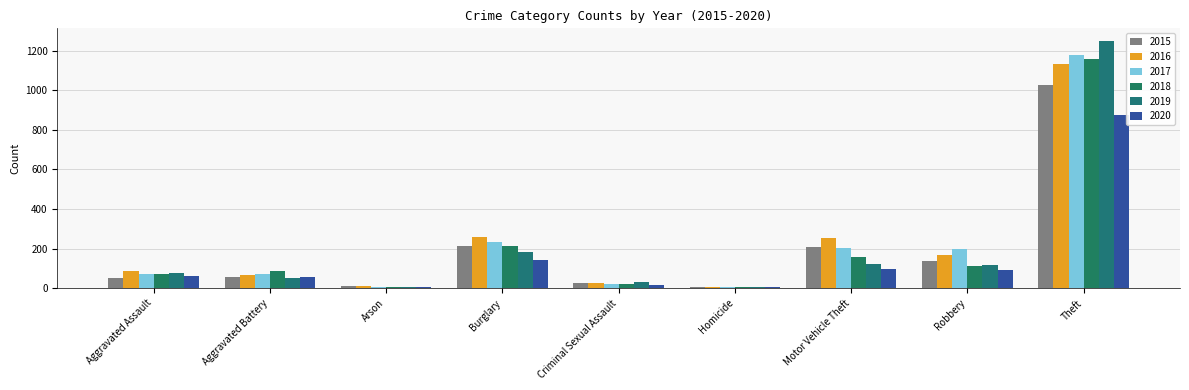

Which label corresponds to the largest value in the chart?

Theft